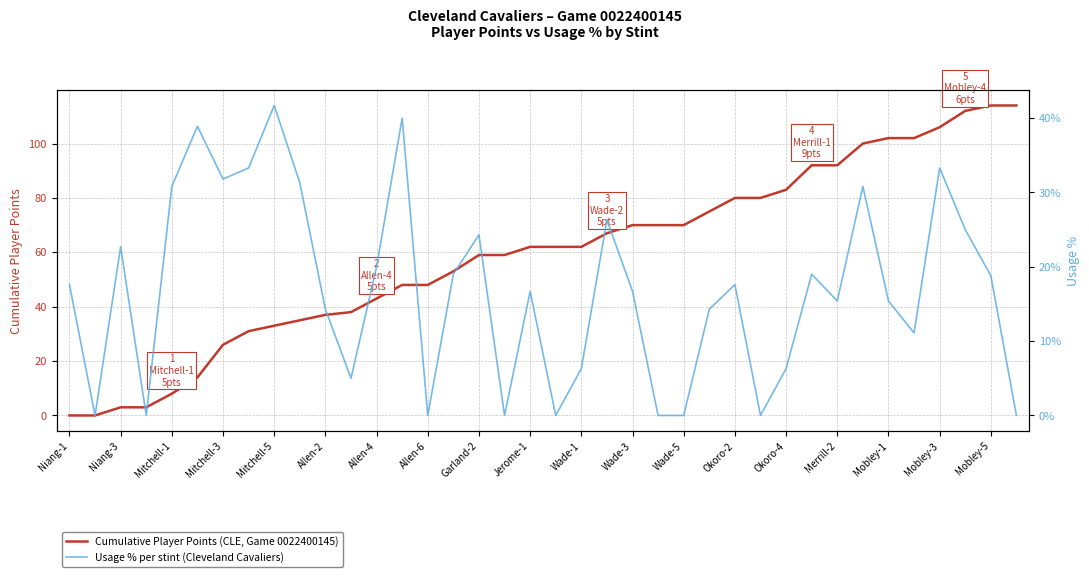

What is the total value across all series at 23?

70.0